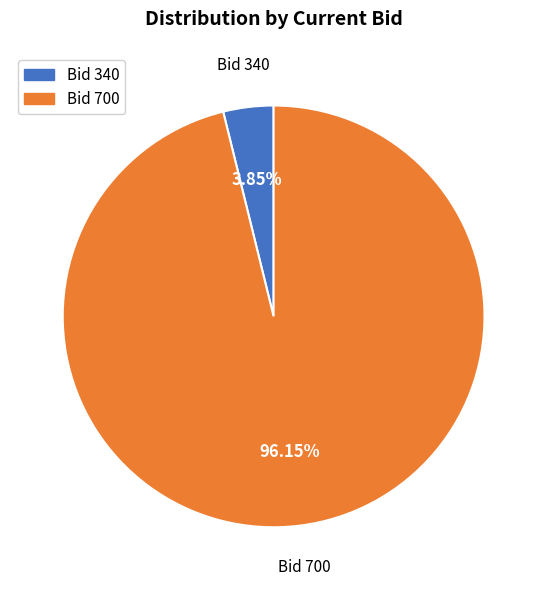

Is there a majority slice in this chart?

Yes